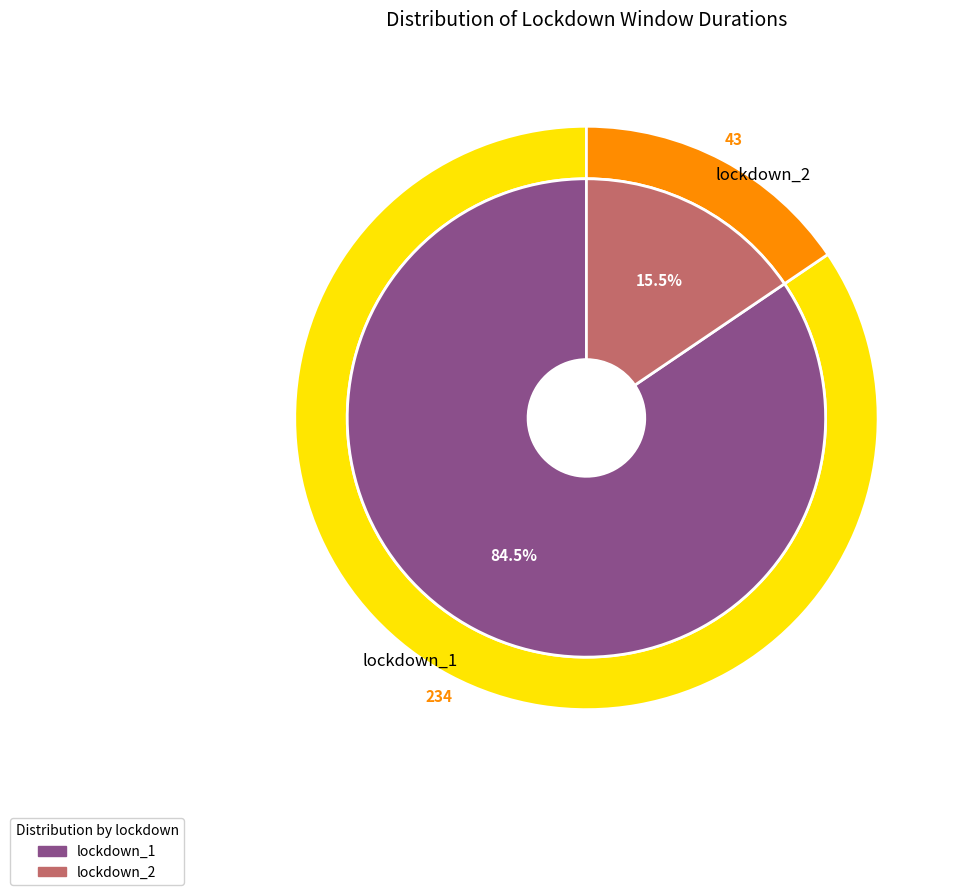

How many slices are in this pie chart?

2